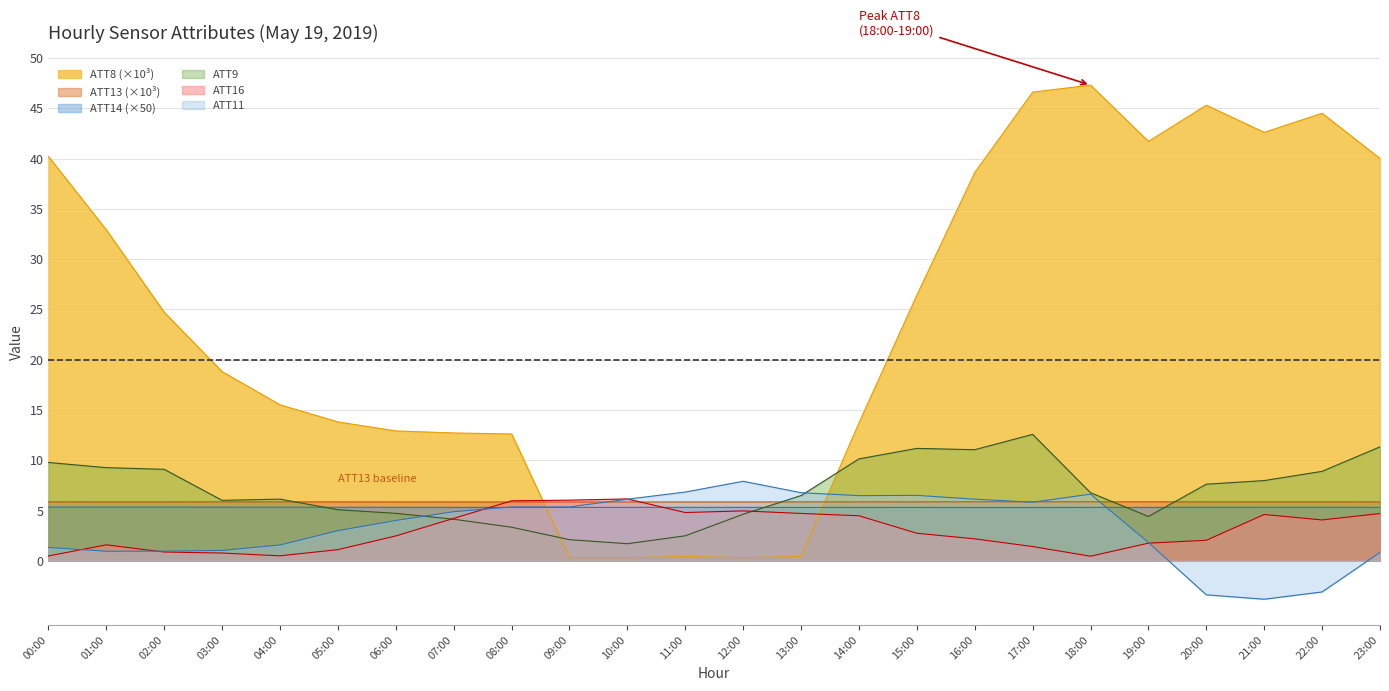

Count the number of data series in this chart.

6